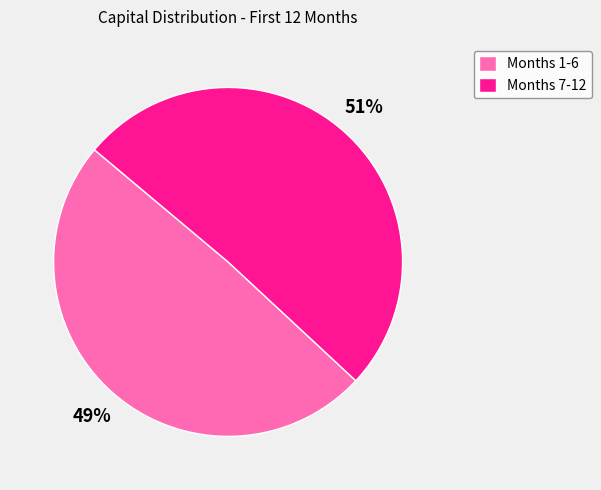

How many segments does this pie chart have?

2